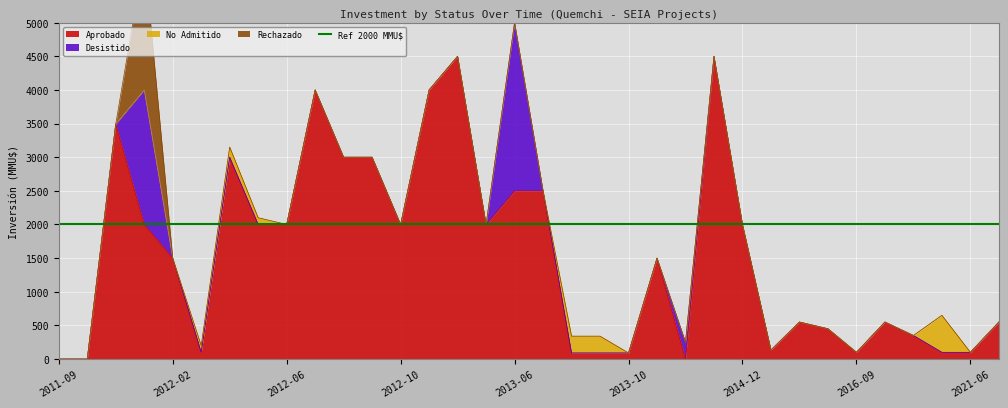

What is the difference between the maximum and minimum values in the No Admitido series?

550